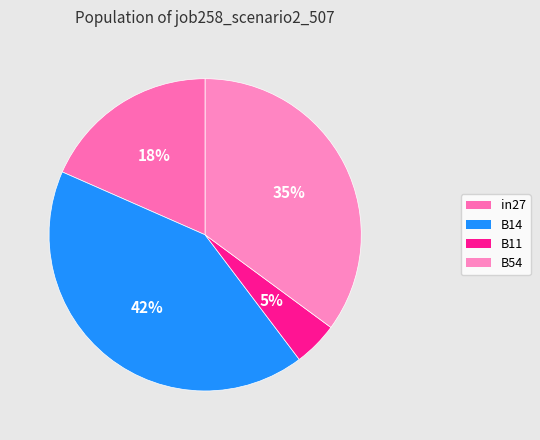

Is there a majority slice in this chart?

No